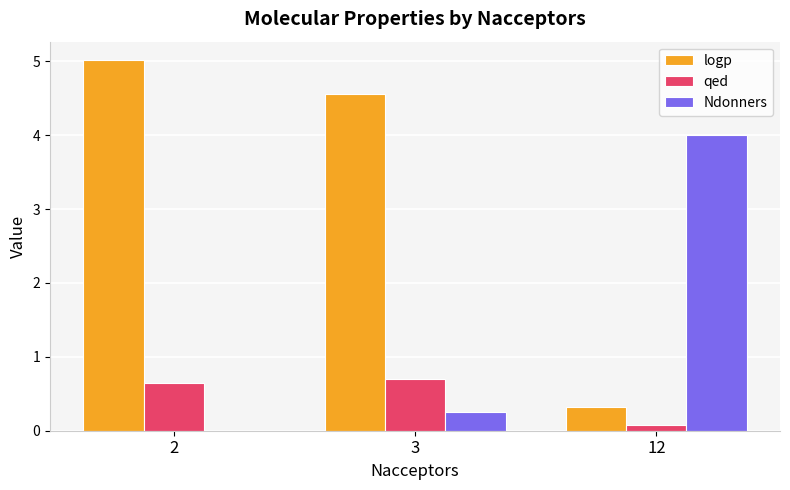

Between 3 and 12, which series saw the biggest shift?

logp